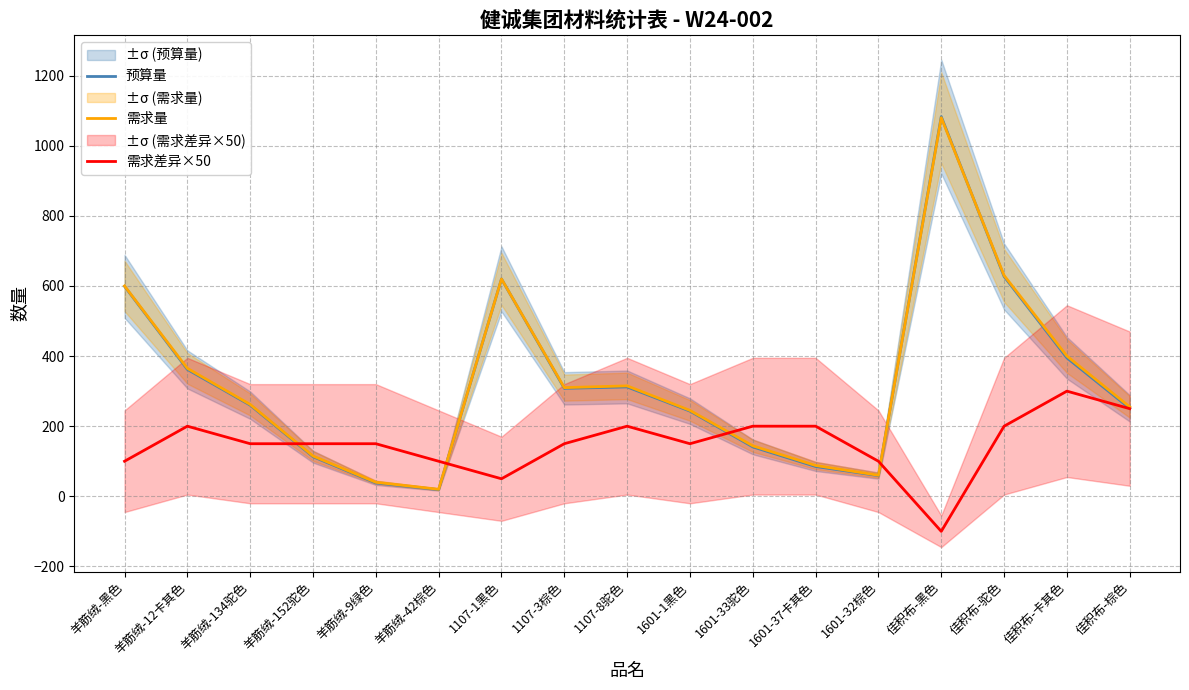

Reading left to right, extract all data points from this chart.

预算量: 羊筋绒-黑色=599	羊筋绒-12卡其色=362	羊筋绒-134驼色=260	羊筋绒-152驼色=113	羊筋绒-9绿色=38	羊筋绒-42棕色=19	1107-1黑色=620	1107-3棕色=308	1107-8驼色=312	1601-1黑色=243	1601-33驼色=141	1601-37卡其色=85	1601-32棕色=59	佳积布-黑色=1083	佳积布-驼色=627	佳积布-卡其色=395	佳积布-棕色=251
需求量: 羊筋绒-黑色=600	羊筋绒-12卡其色=365	羊筋绒-134驼色=262	羊筋绒-152驼色=115	羊筋绒-9绿色=40	羊筋绒-42棕色=20	1107-1黑色=620	1107-3棕色=310	1107-8驼色=315	1601-1黑色=245	1601-33驼色=144	1601-37卡其色=88	1601-32棕色=60	佳积布-黑色=1080	佳积布-驼色=630	佳积布-卡其色=400	佳积布-棕色=255
需求差异×50: 羊筋绒-黑色=100	羊筋绒-12卡其色=200	羊筋绒-134驼色=150	羊筋绒-152驼色=150	羊筋绒-9绿色=150	羊筋绒-42棕色=100	1107-1黑色=50	1107-3棕色=150	1107-8驼色=200	1601-1黑色=150	1601-33驼色=200	1601-37卡其色=200	1601-32棕色=100	佳积布-黑色=-100	佳积布-驼色=200	佳积布-卡其色=300	佳积布-棕色=250